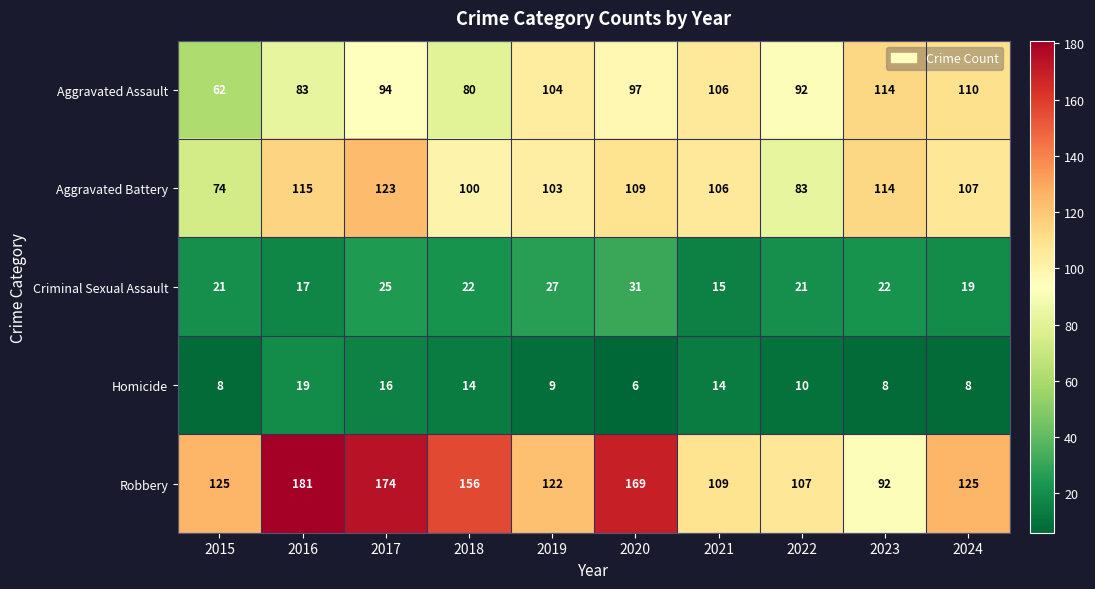

Which series has the widest spread of values?

Robbery